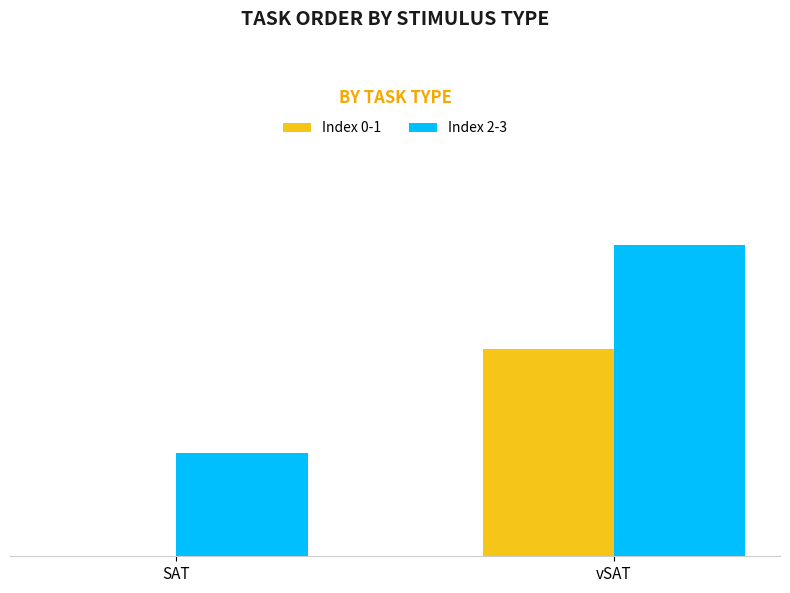

True or false: Index 2-3 has a value of 4 at vSAT.

False